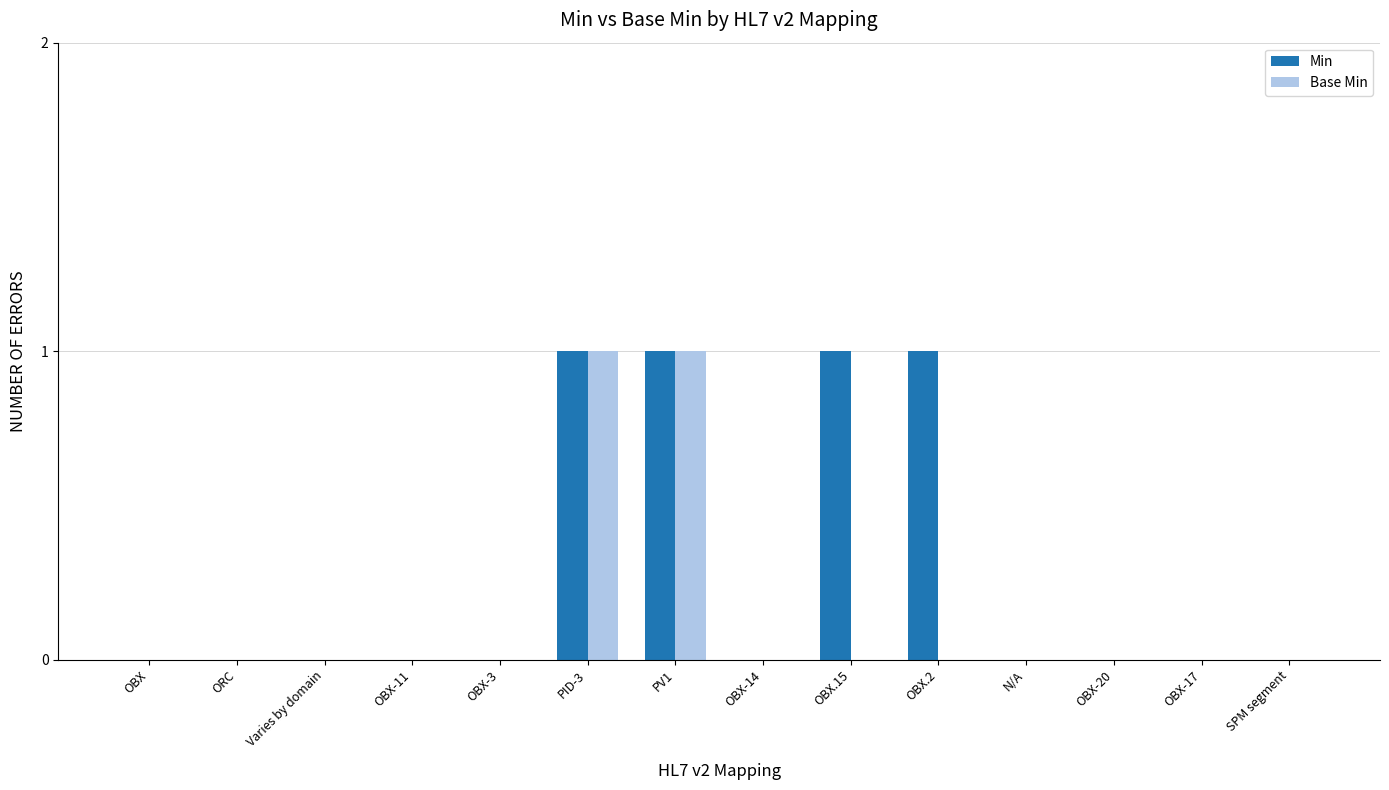

Reading left to right, list all the values displayed in this chart.

Min: OBX=0	ORC=0	Varies by domain=0	OBX-11=0	OBX-3=0	PID-3=1	PV1=1	OBX-14=0	OBX.15=1	OBX.2=1	N/A=0	OBX-20=0	OBX-17=0	SPM segment=0
Base Min: OBX=0	ORC=0	Varies by domain=0	OBX-11=0	OBX-3=0	PID-3=1	PV1=1	OBX-14=0	OBX.15=0	OBX.2=0	N/A=0	OBX-20=0	OBX-17=0	SPM segment=0